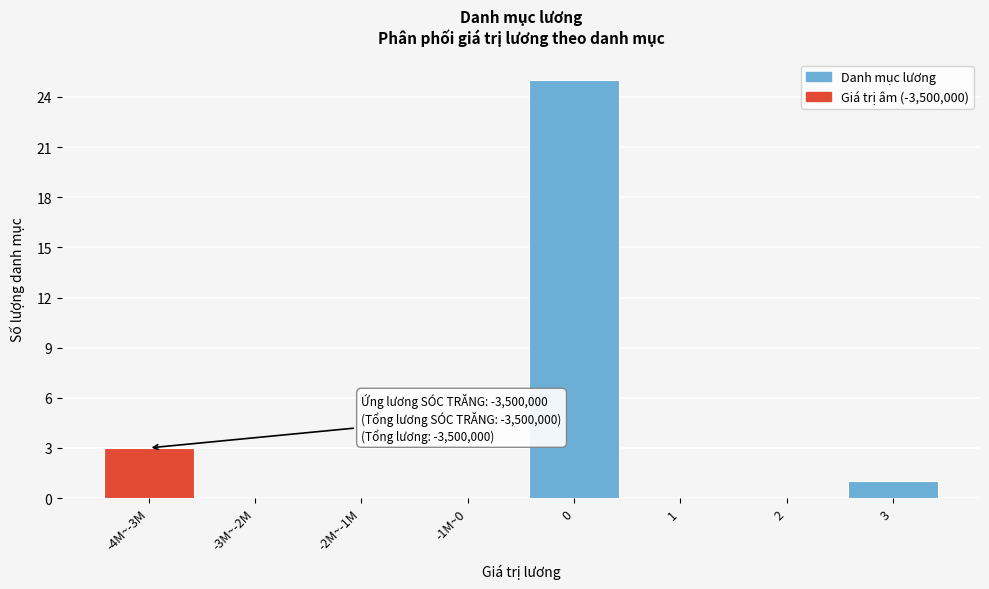

Reading right to left, list all the values displayed in this chart.

3=1	2=0	1=0	0=25	-1M~0=0	-2M~-1M=0	-3M~-2M=0	-4M~-3M=3